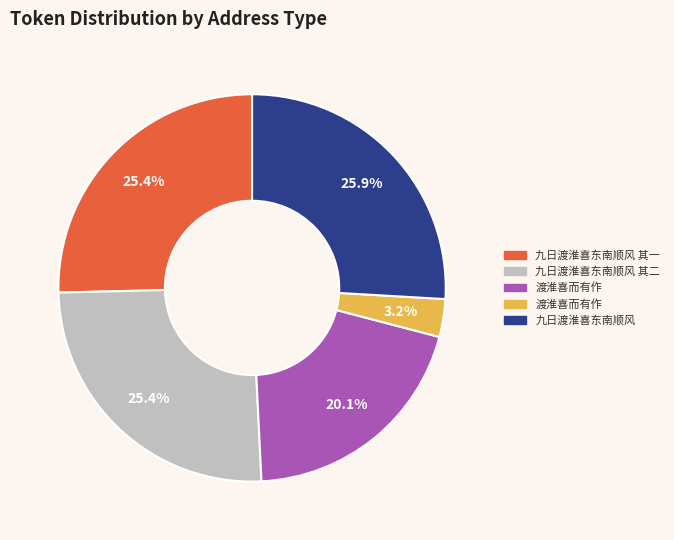

Does any single category account for the majority?

No